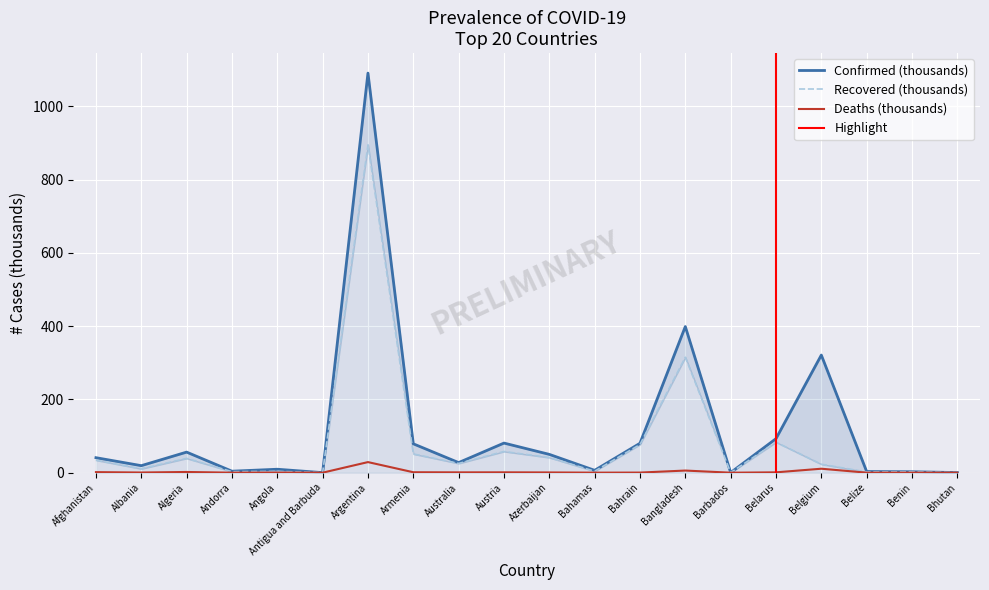

True or false: Deaths has a value of 1.5 at Afghanistan.

True